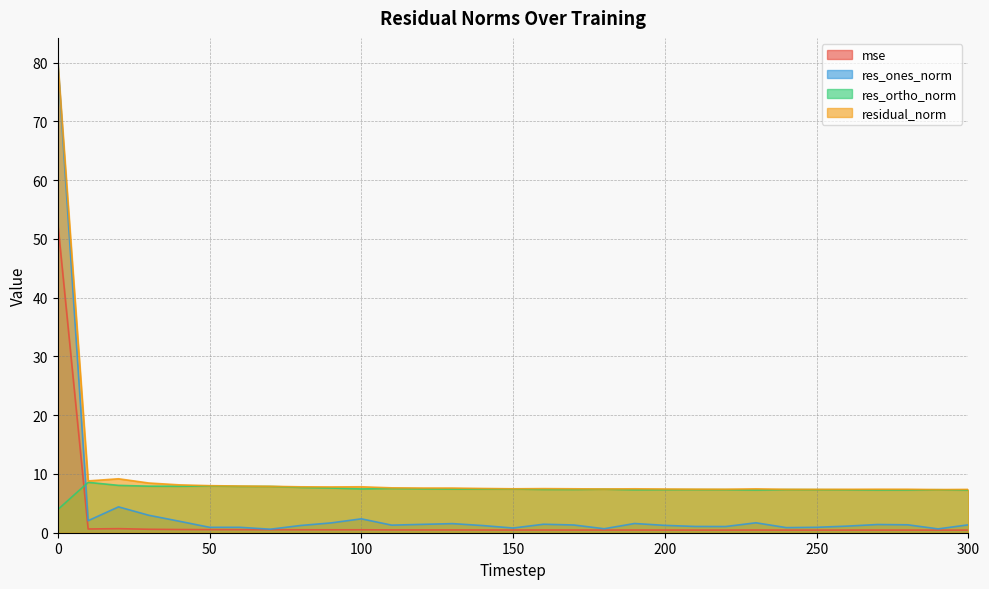

What are all the series names shown in the legend?

mse, res_ones_norm, res_ortho_norm, residual_norm